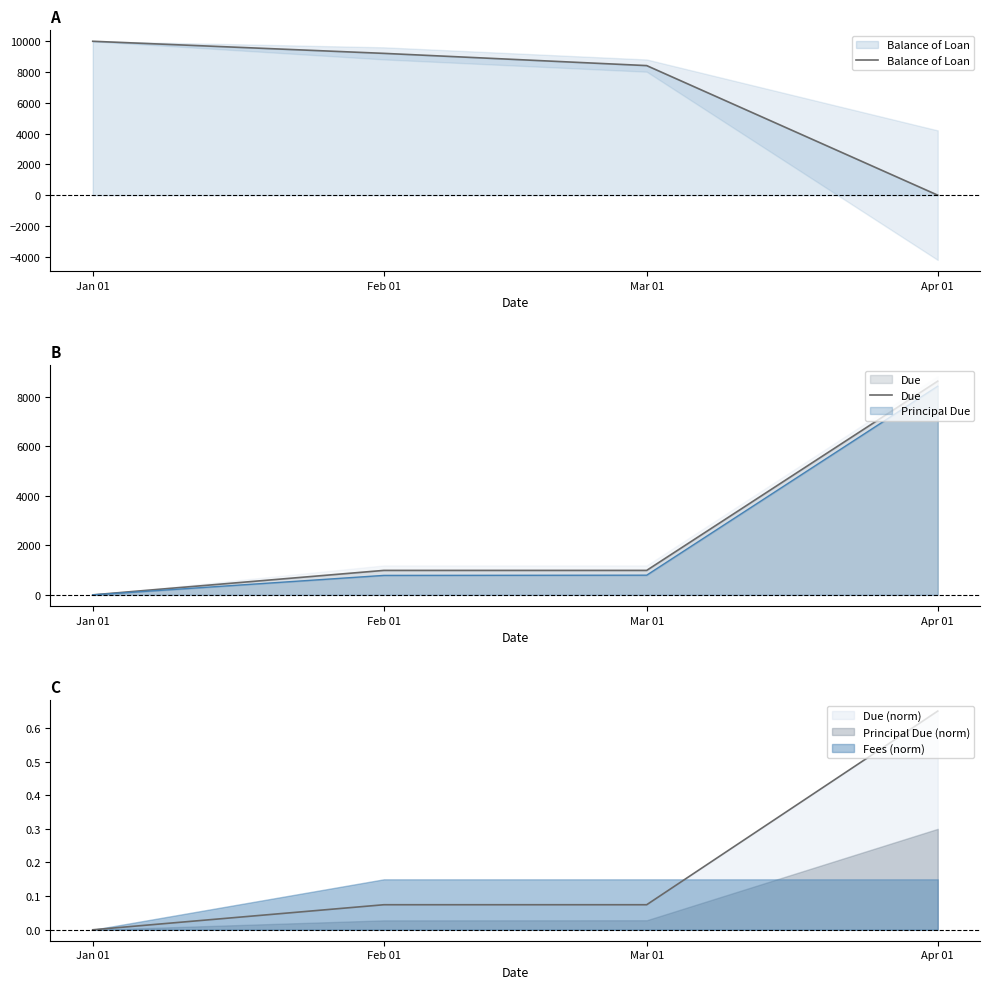

How many values in Balance of Loan are above zero?

3